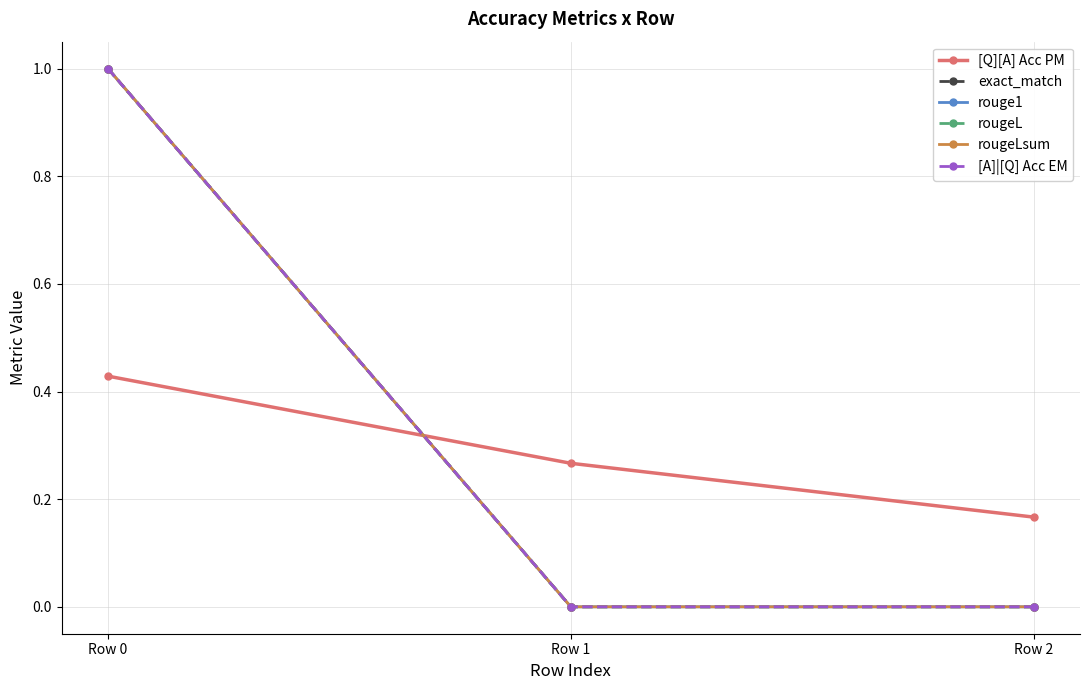

The exact_match series shows 0.0 at Row 1. True or false?

True